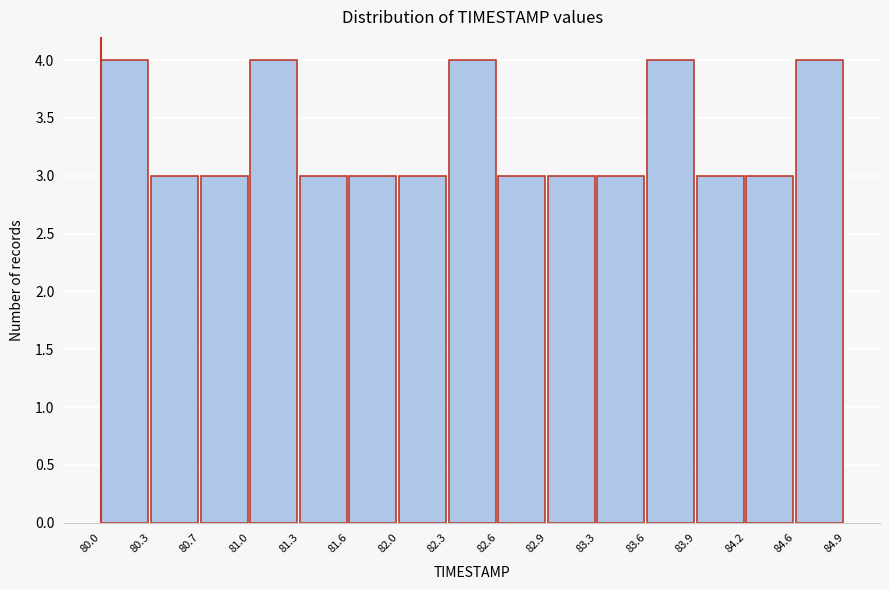

How tall is the bar that spans 83.3 to 83.6 on the x-axis? The values are not printed on the chart, so give them approximately, as read against the axis.

3